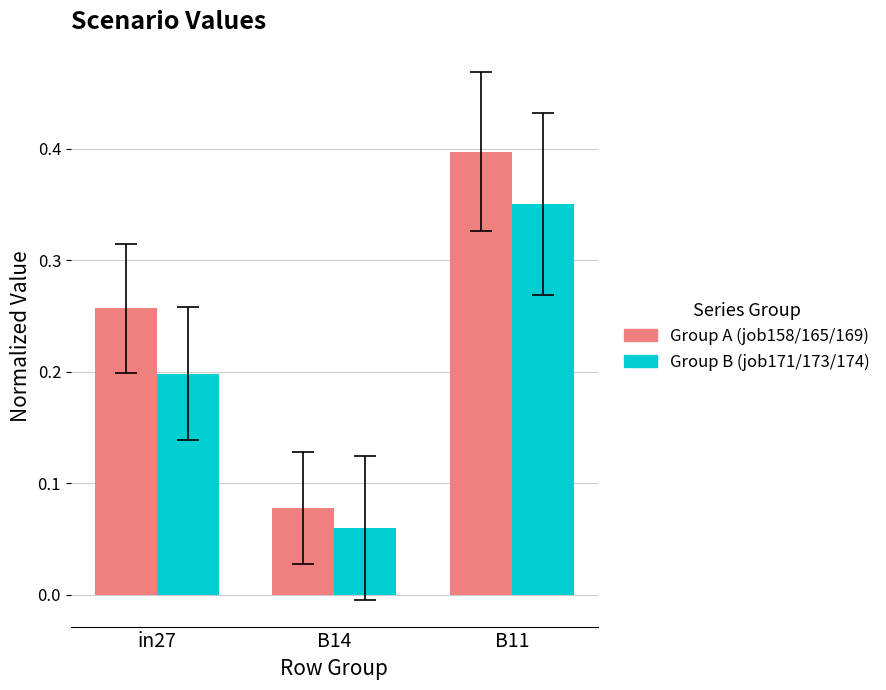

At which label does Group A (job158/165/169) reach its minimum?

B14